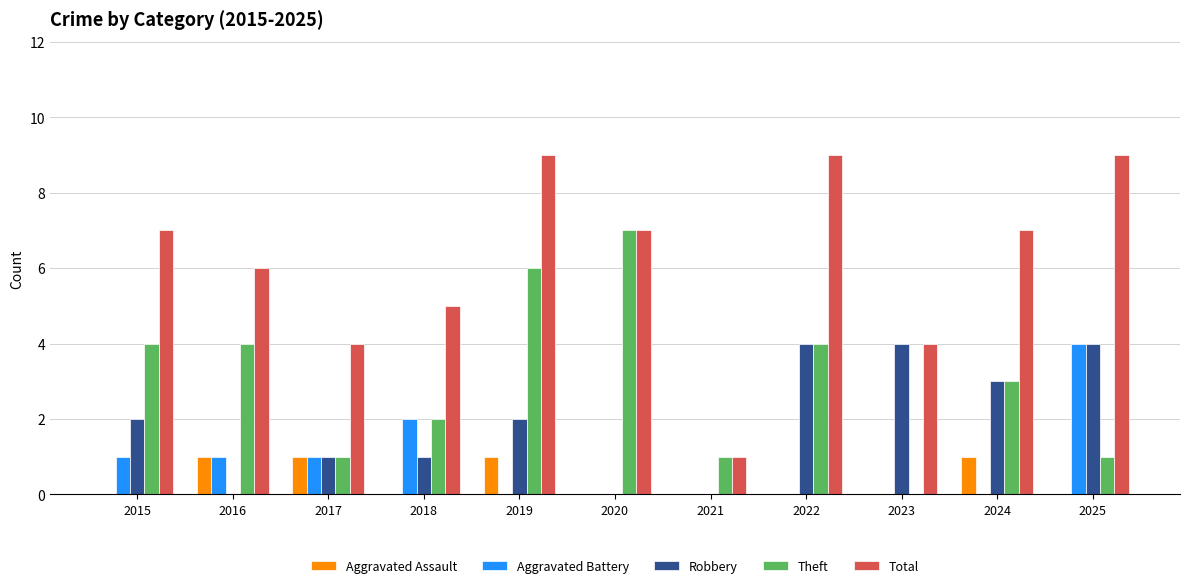

Reading left to right, transcribe all the data shown in this chart.

Aggravated Assault: 2015=0	2016=1	2017=1	2018=0	2019=1	2020=0	2021=0	2022=0	2023=0	2024=1	2025=0
Aggravated Battery: 2015=1	2016=1	2017=1	2018=2	2019=0	2020=0	2021=0	2022=0	2023=0	2024=0	2025=4
Robbery: 2015=2	2016=0	2017=1	2018=1	2019=2	2020=0	2021=0	2022=4	2023=4	2024=3	2025=4
Theft: 2015=4	2016=4	2017=1	2018=2	2019=6	2020=7	2021=1	2022=4	2023=0	2024=3	2025=1
Total: 2015=7	2016=6	2017=4	2018=5	2019=9	2020=7	2021=1	2022=9	2023=4	2024=7	2025=9